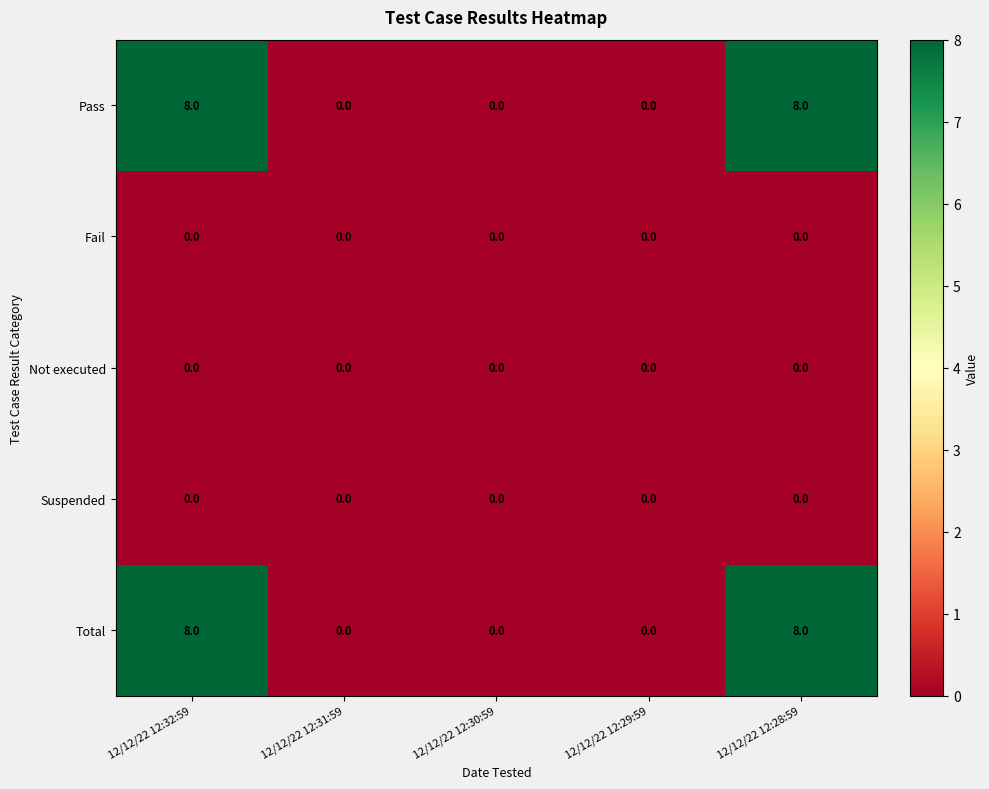

How many Pass values are between 0 and 8?

5